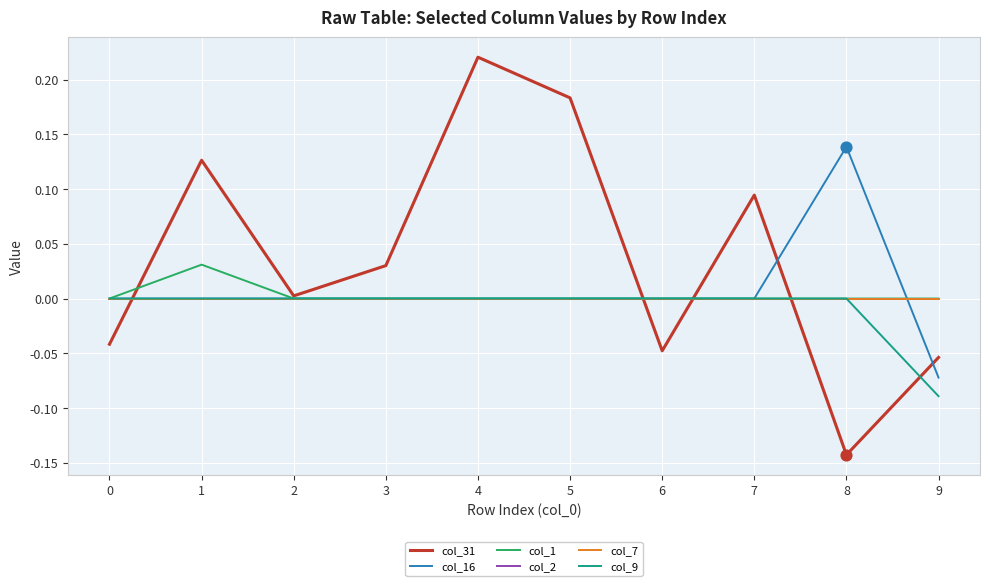

At how many categories does at least one series exceed 0?

7